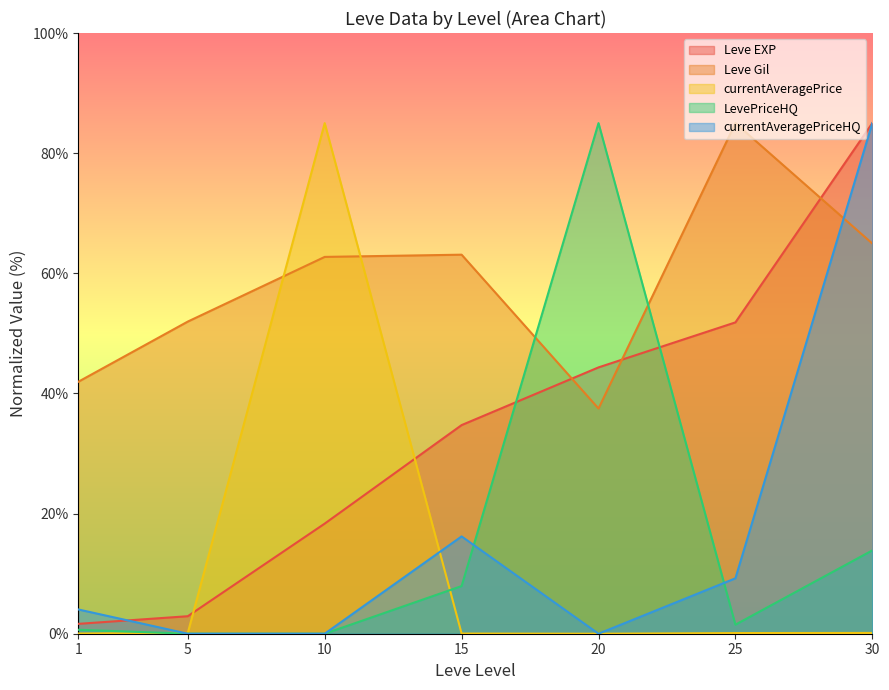

Count the number of data series in this chart.

5